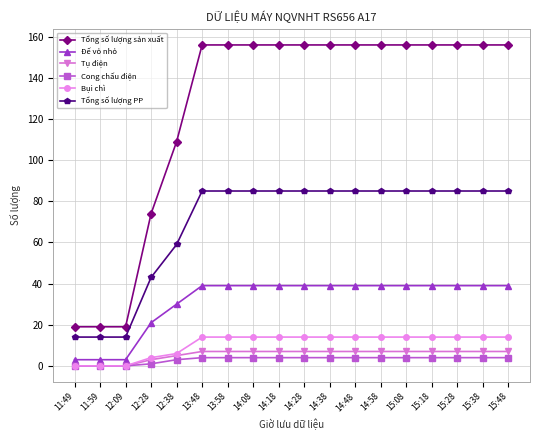

What is the difference between the second highest and minimum values in the Tổng số lượng PP series?

71